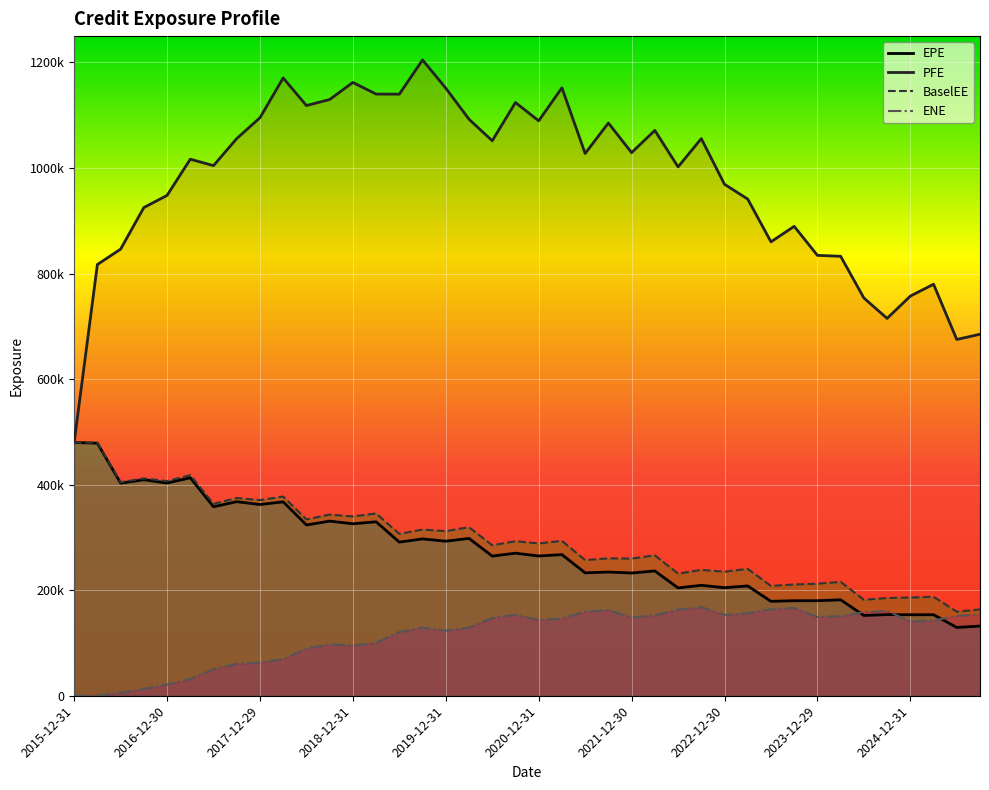

Is it true that EPE equals 298108.0 at 17?

True